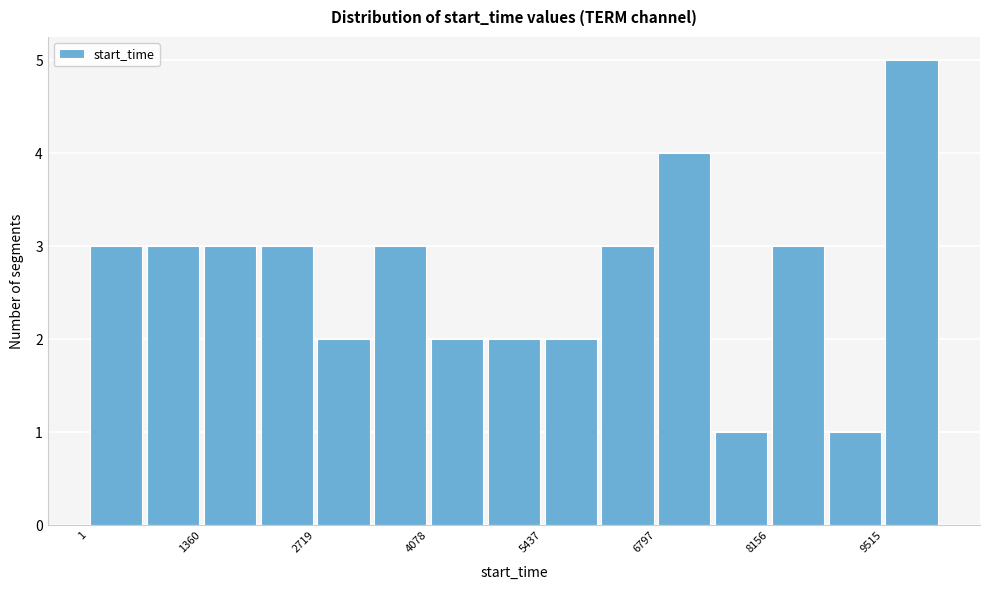

Read against the x-axis, roughly where is the centre of the tallest bar?

9800